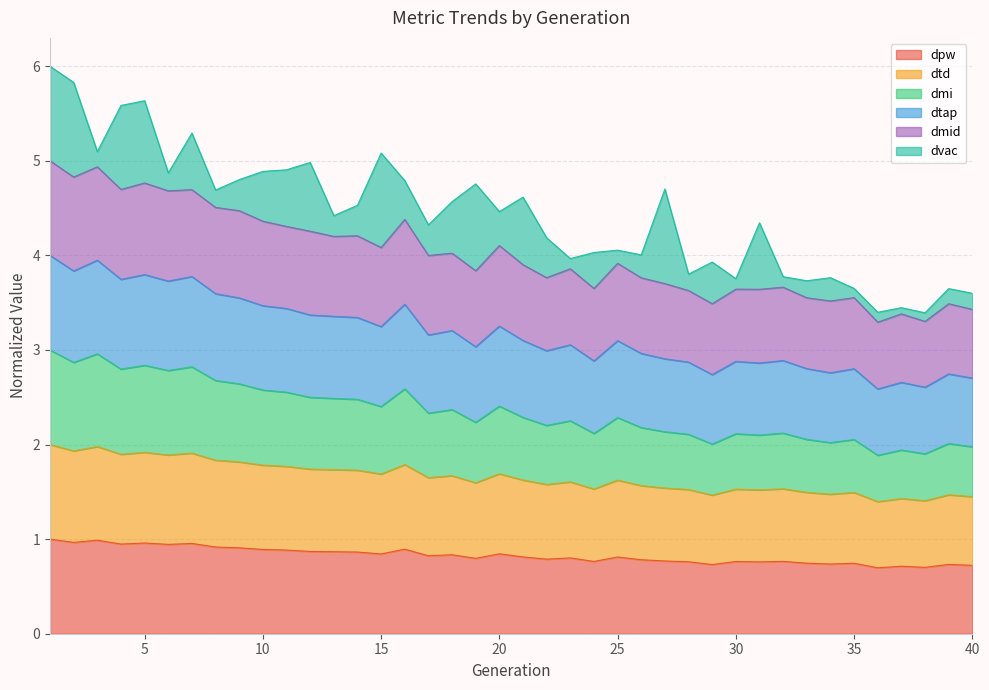

True or false: dtd and dtap intersect in this chart.

False